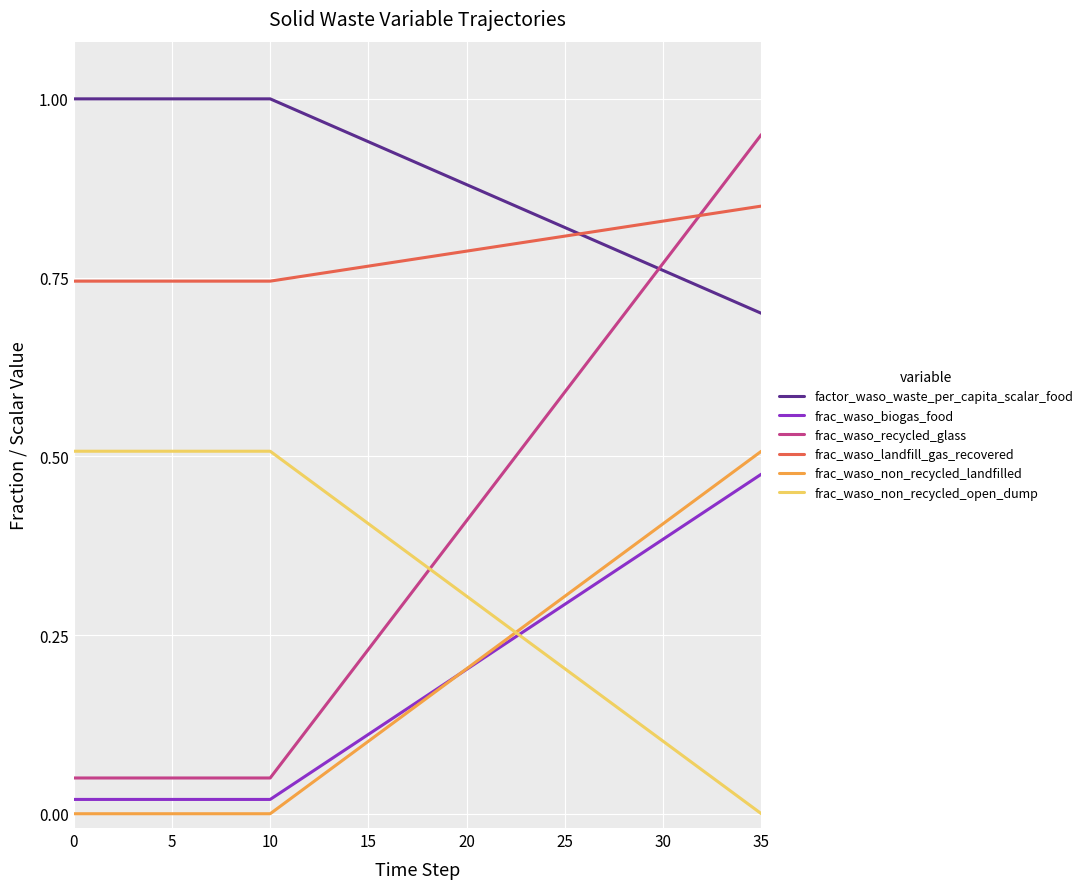

True or false: frac_waso_landfill_gas_recovered and frac_waso_biogas_food cross at least once.

False